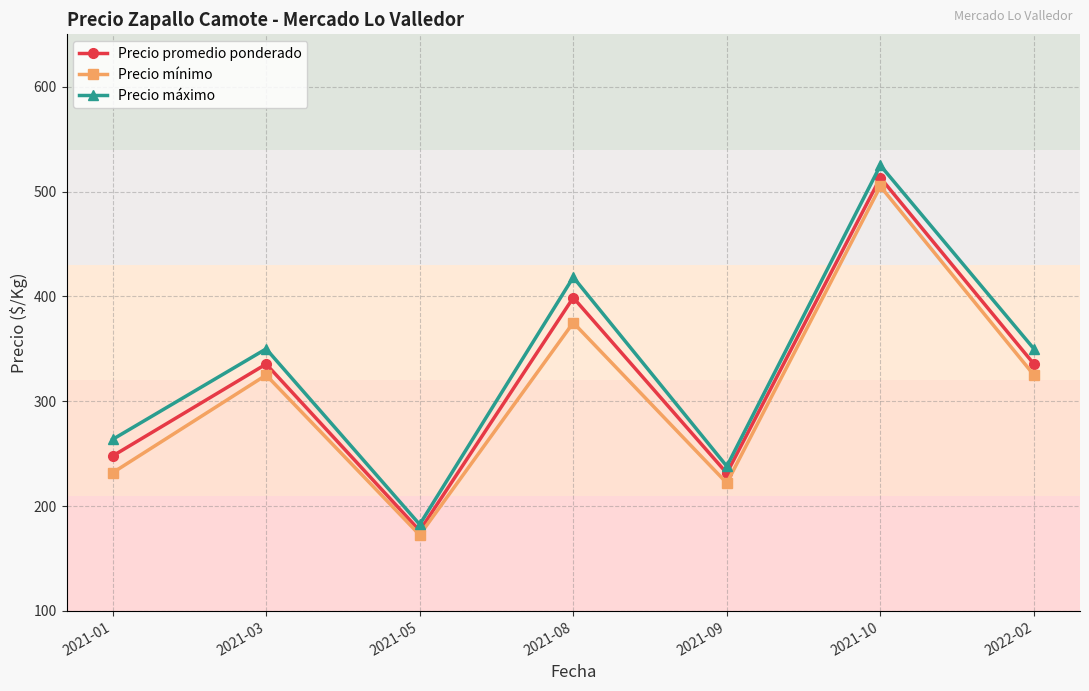

What is the sum of all Precio promedio ponderado values?

2238.8